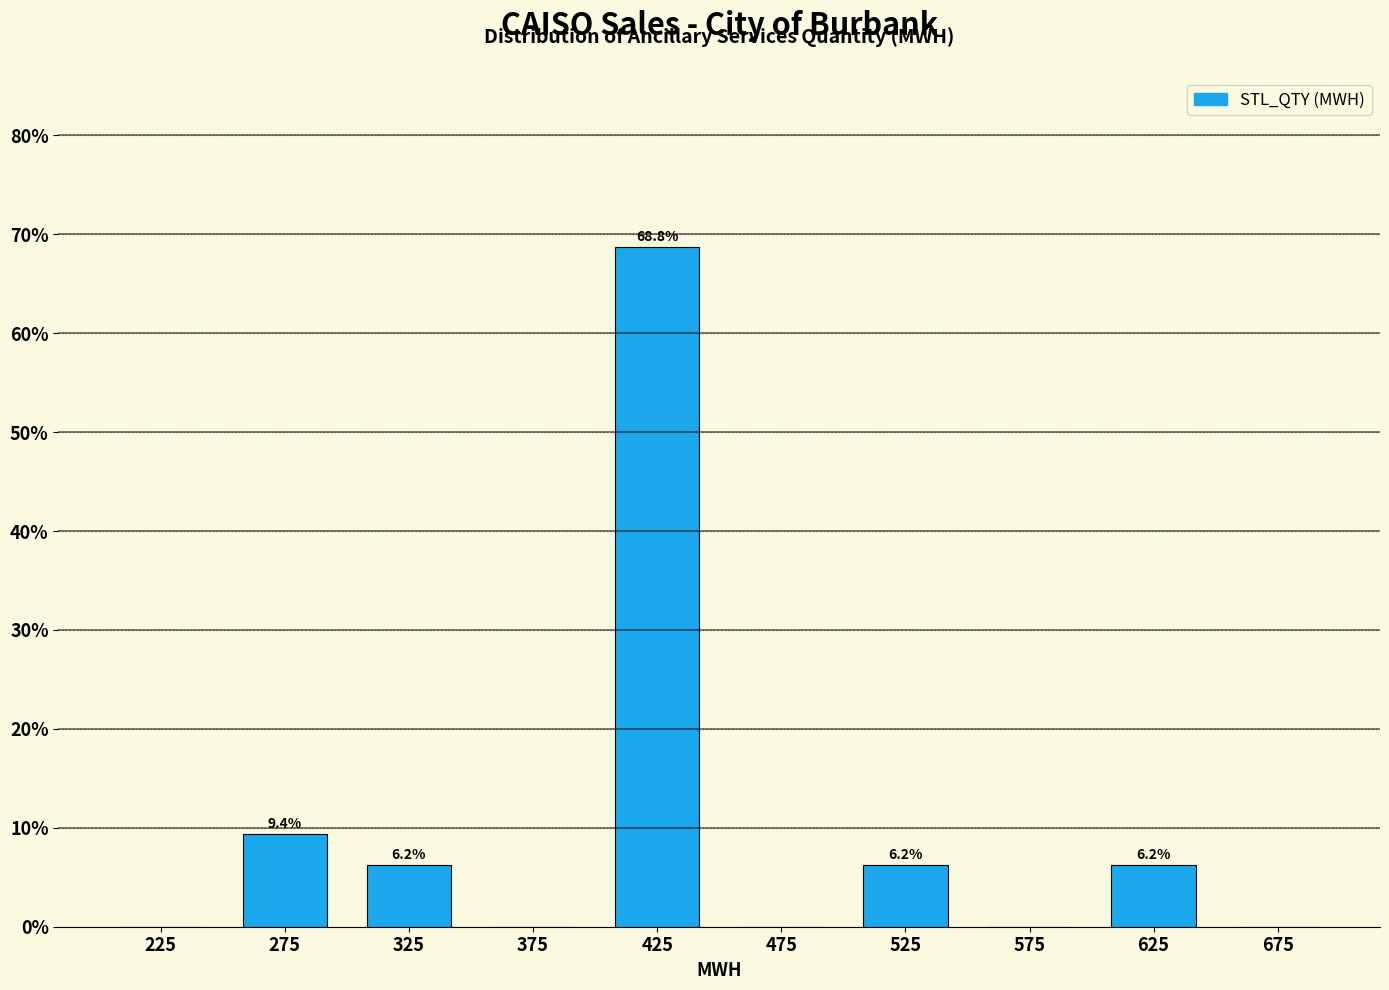

Over which range of the x-axis is the bar tallest?

400 to 450